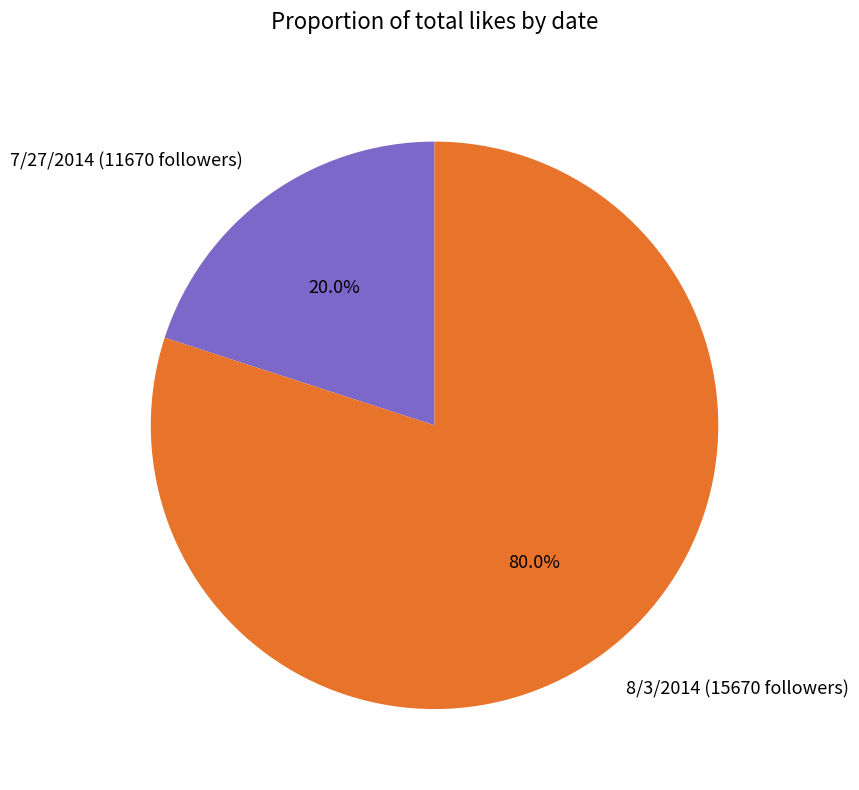

Which category has the biggest portion of the pie?

8/3/2014 (15670 followers)